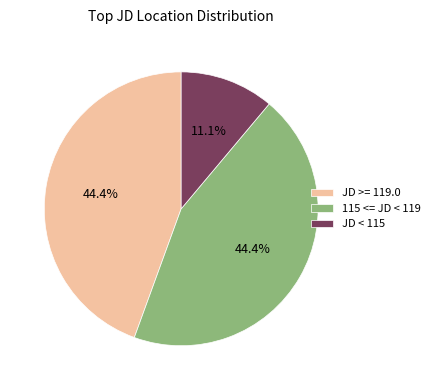

What percentage is NOT represented by JD < 115?

88.9%